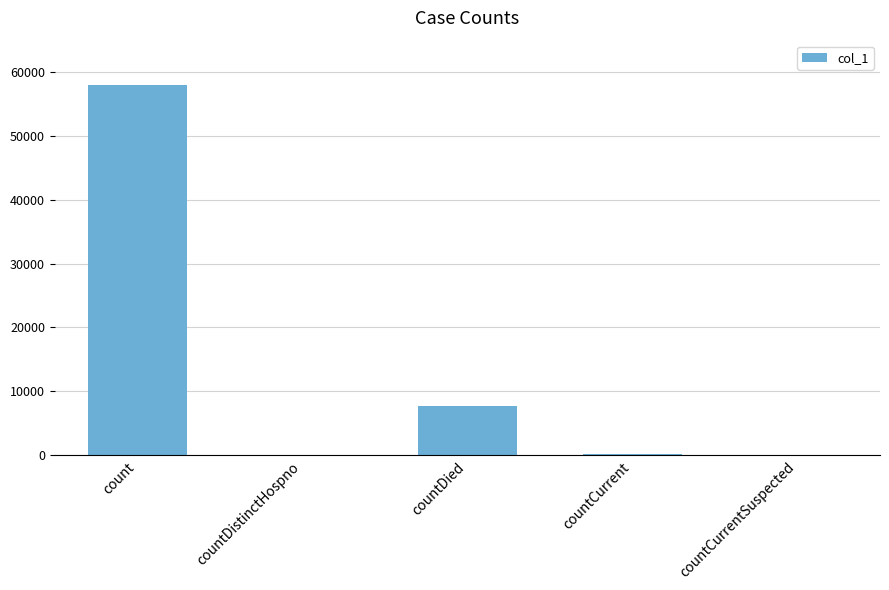

Between countCurrentSuspected and count, which is larger?

count